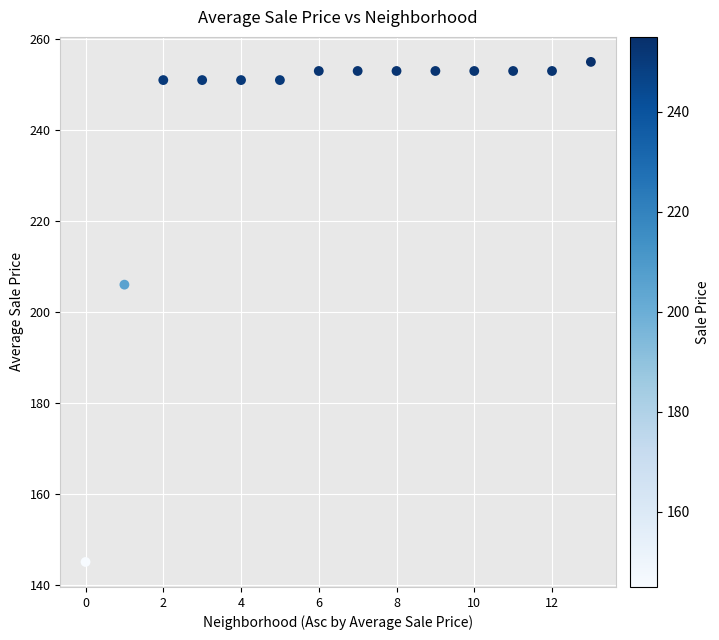

What is the range of Y values (max minus min)?

110